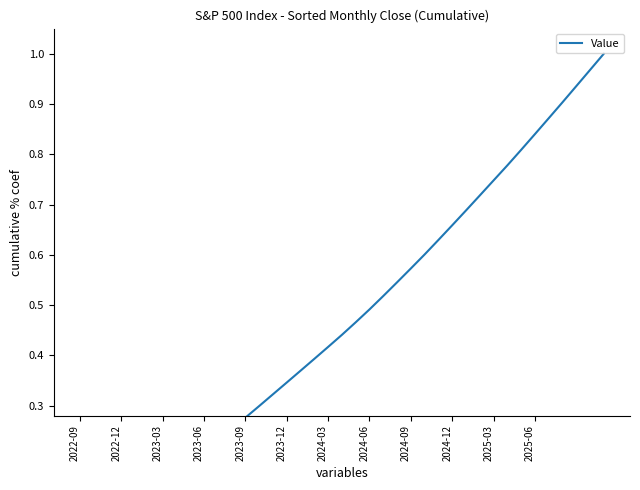

Rank the categories by value from highest to lowest.

38, 37, 36, 35, 34, 33, 32, 31, 30, 29, 28, 27, 26, 25, 24, 23, 22, 21, 20, 19, 18, 17, 16, 15, 14, 13, 12, 2025-06, 2025-03, 2024-12, 2024-09, 2024-06, 2024-03, 2023-12, 2023-09, 2023-06, 2023-03, 2022-12, 2022-09